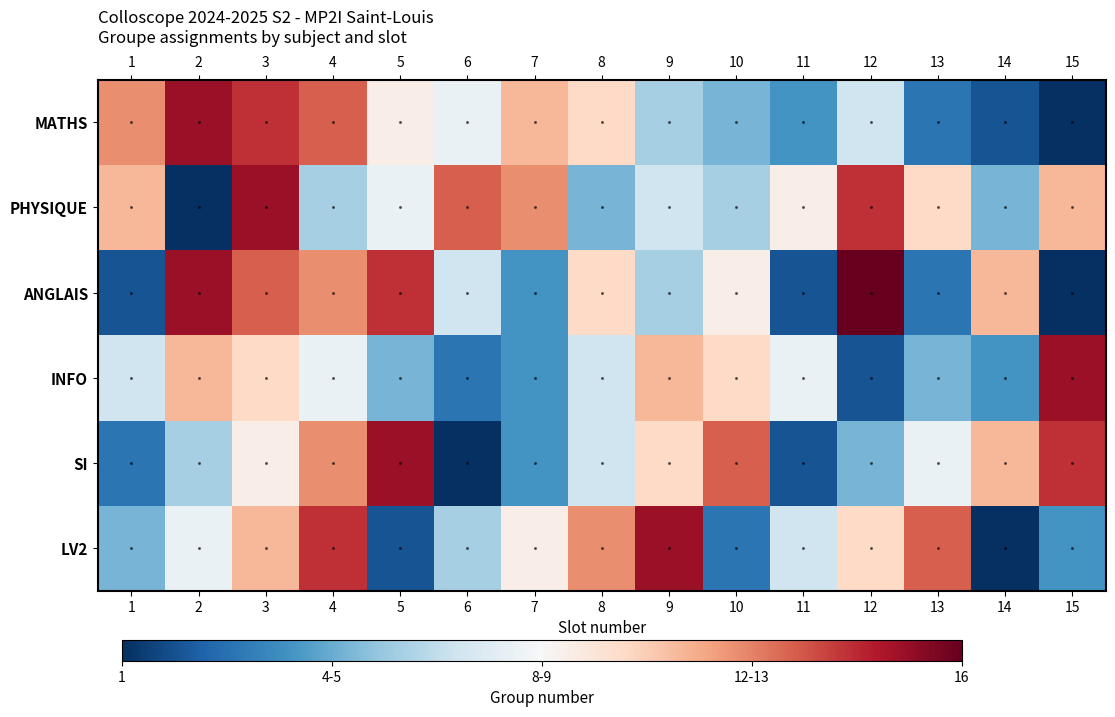

Rank the series by their maximum value, from lowest to highest.

MATHS, PHYSIQUE, INFO, SI, LV2, ANGLAIS